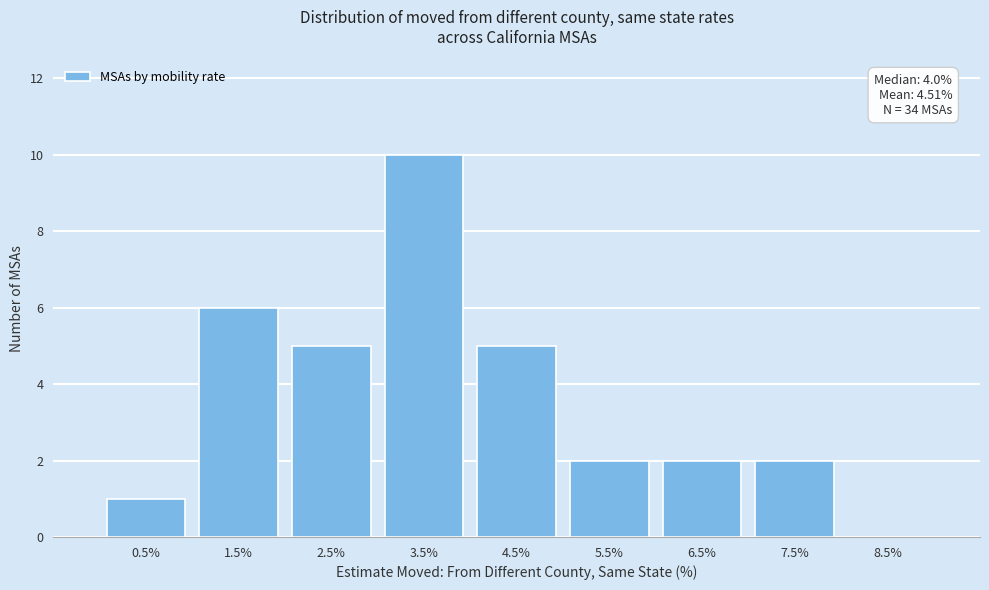

Reading left to right, extract all data points from this chart.

0.5%=1	1.5%=6	2.5%=5	3.5%=10	4.5%=5	5.5%=2	6.5%=2	7.5%=2	8.5%=0